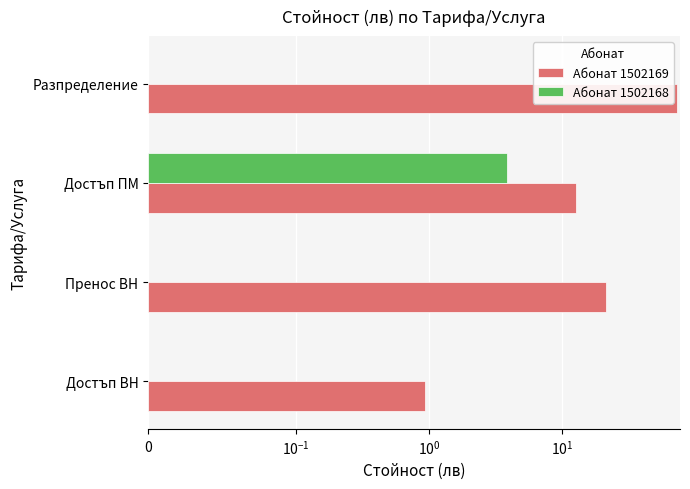

What is the maximum value for Абонат 1502168?

3.8